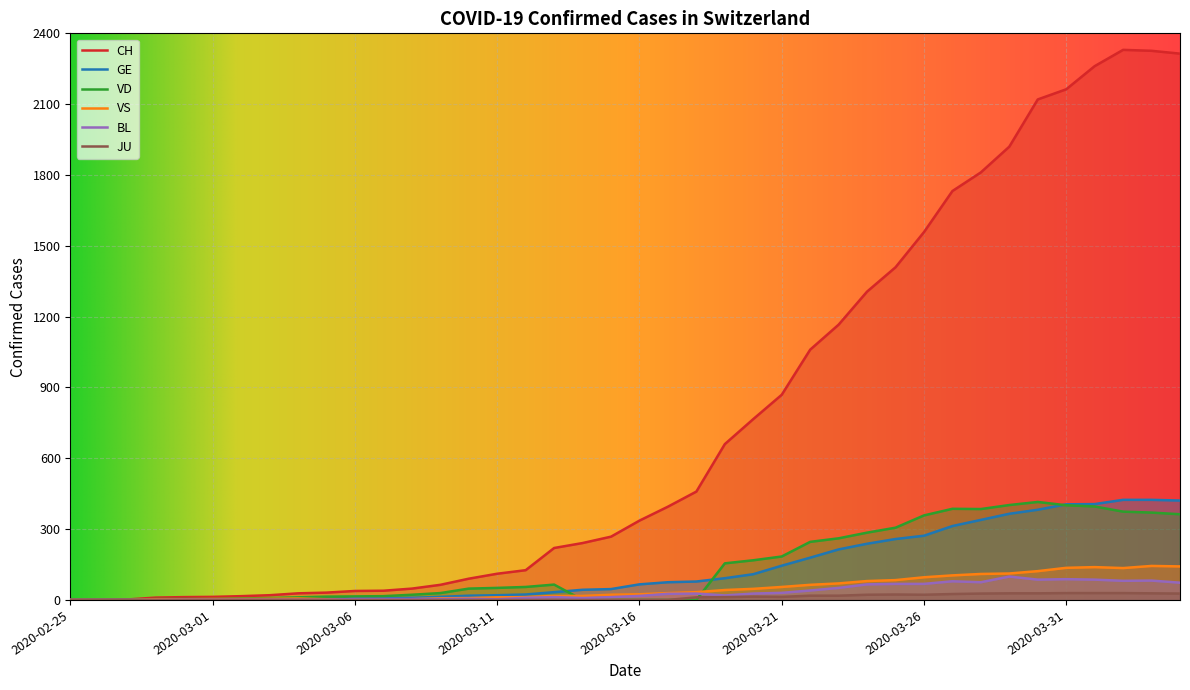

What is the difference between the highest and lowest values at 2020-03-10?

90